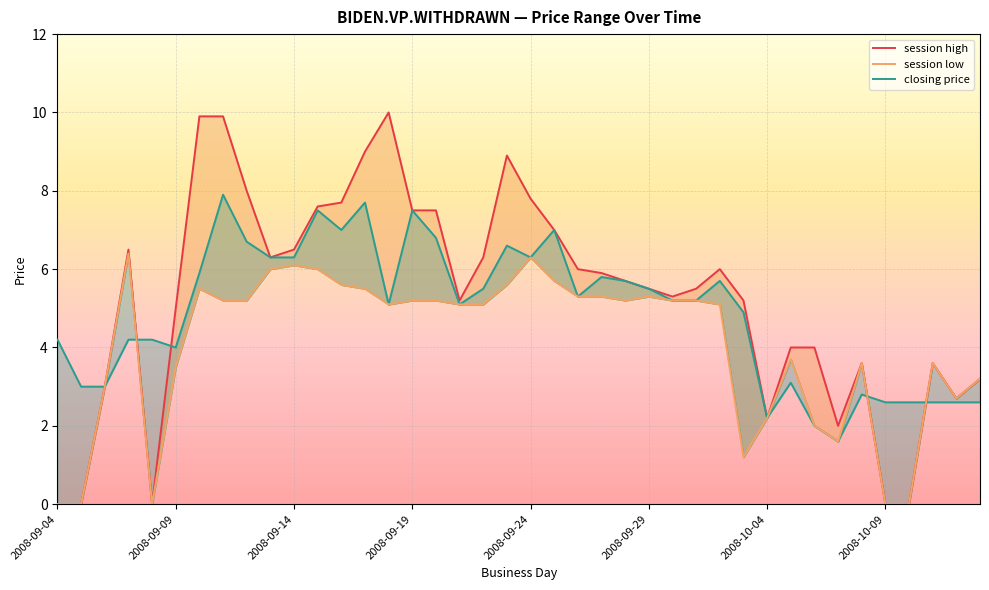

Where is session low nearest to the value 3?

2008-09-06